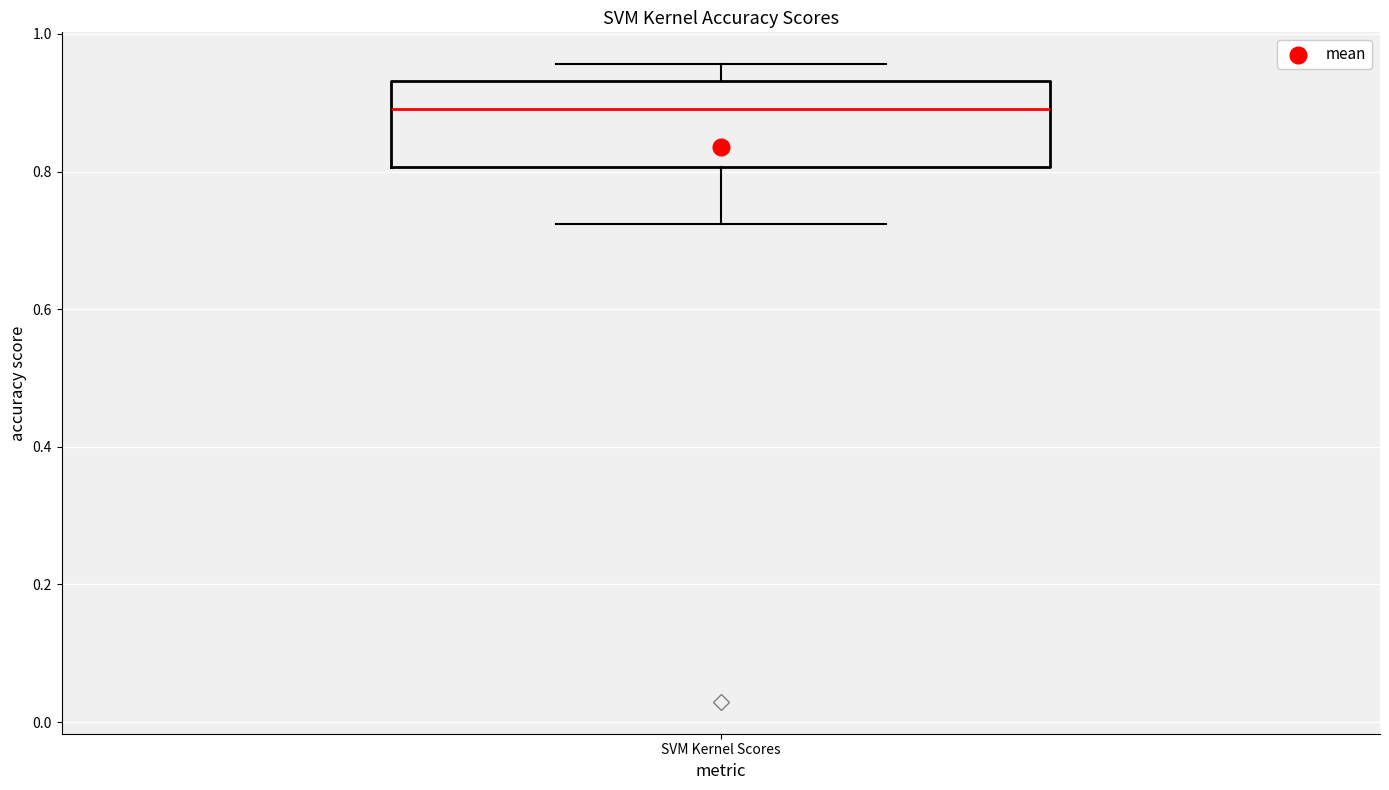

Where does the median line of the box for SVM Kernel Scores sit on the y-axis? The values are not printed on the chart, so give them approximately, as read against the axis.

0.90